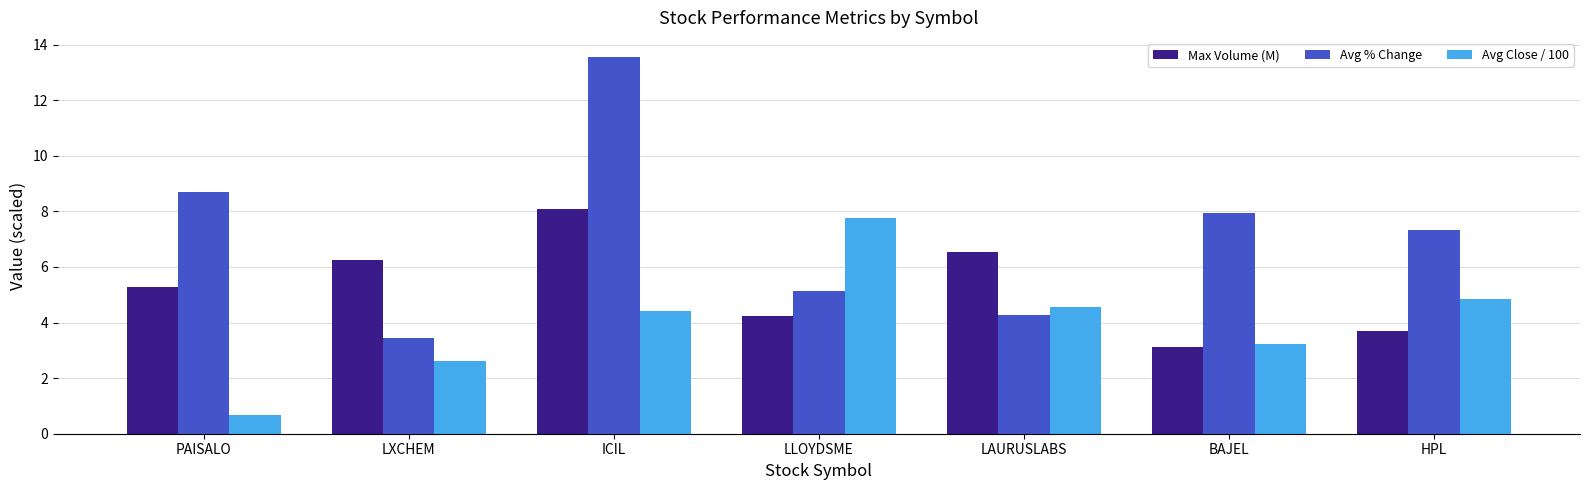

What is the difference between the maximum and minimum values in the Max Volume (M) series?

5.0